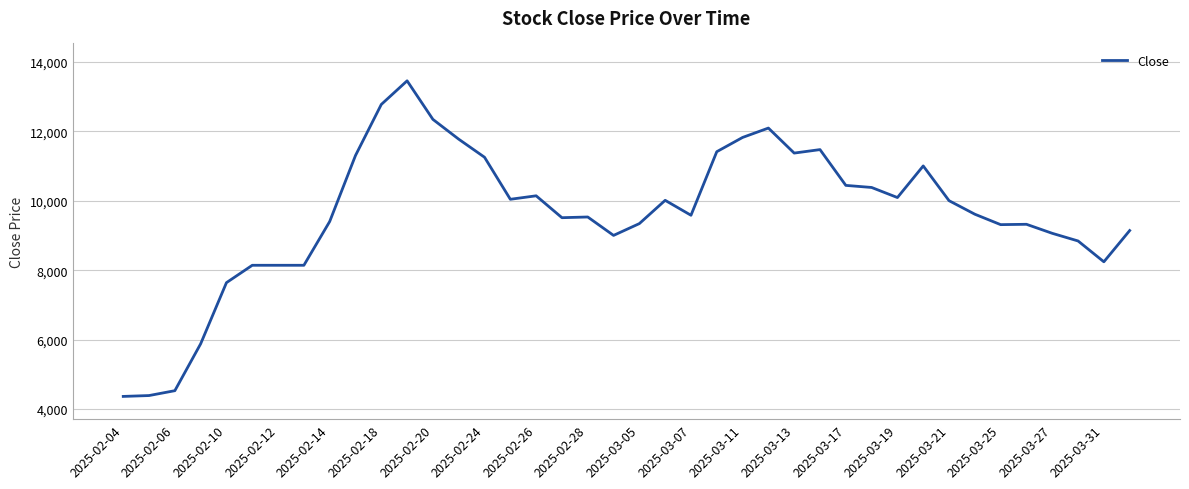

What is the sum of all values?

384245